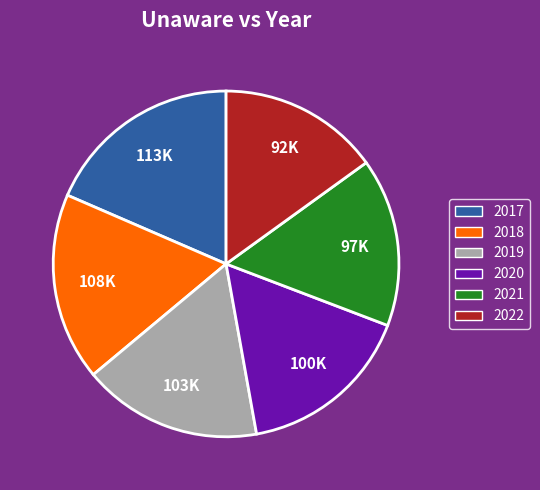

Do 2019 and 2018 together represent more than half of the pie?

No